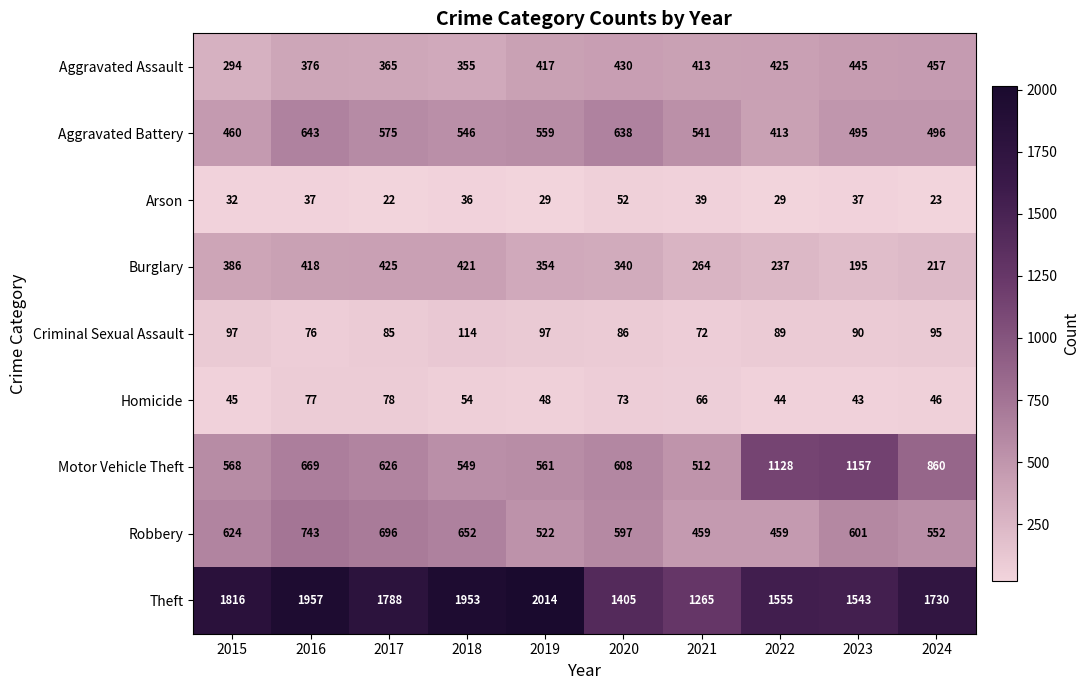

Which series has the largest range (max minus min)?

Theft